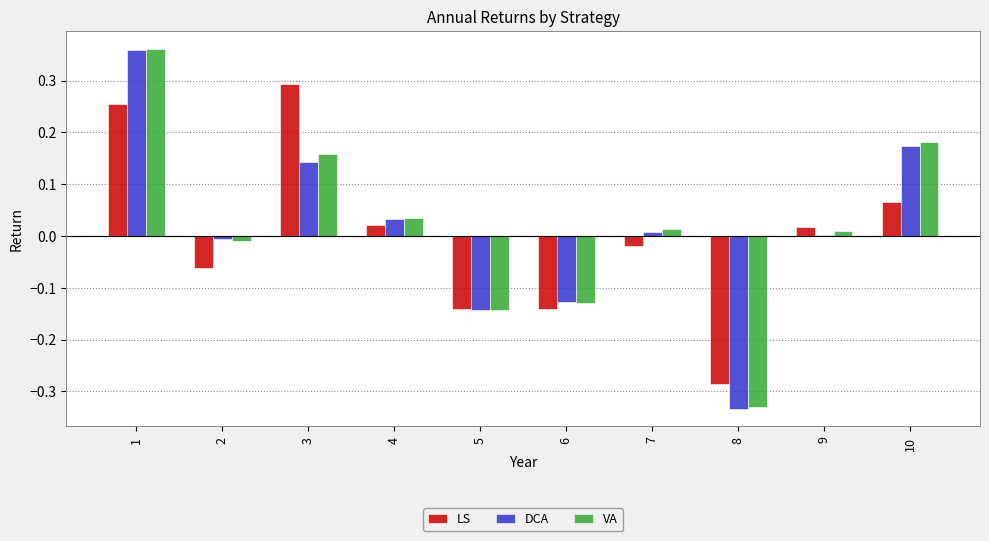

At which category does the chart reach its minimum across all series?

8